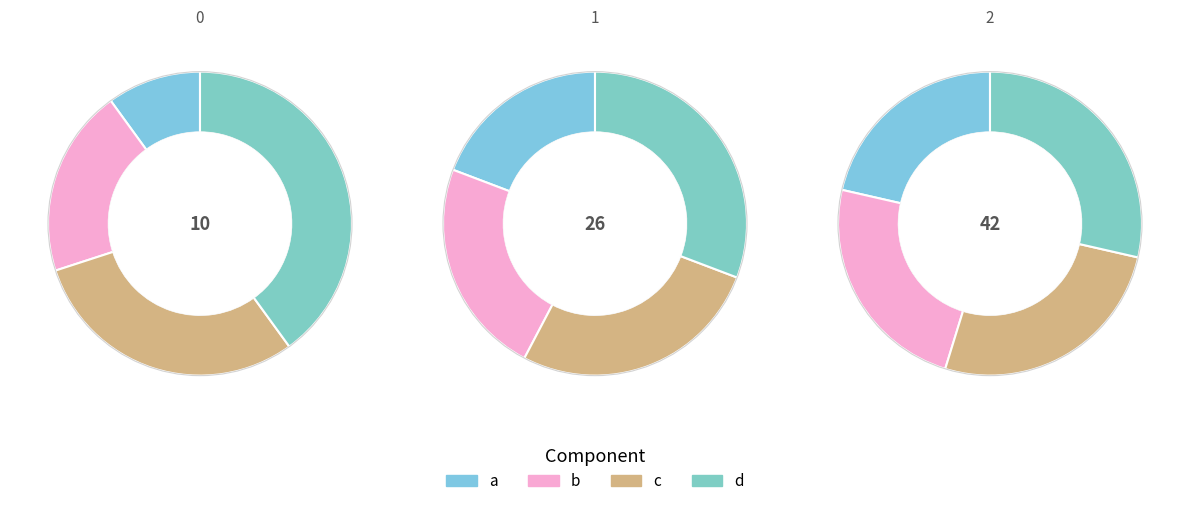

Combined, do 0 and 1 account for over 50%?

No